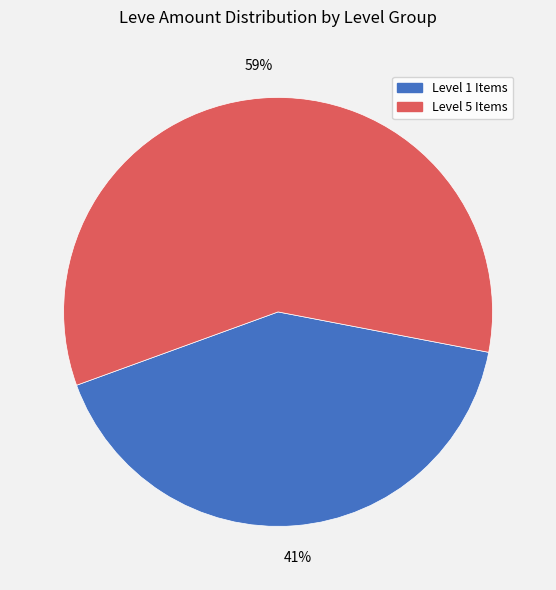

To the nearest percent, what is the average slice percentage?

50%